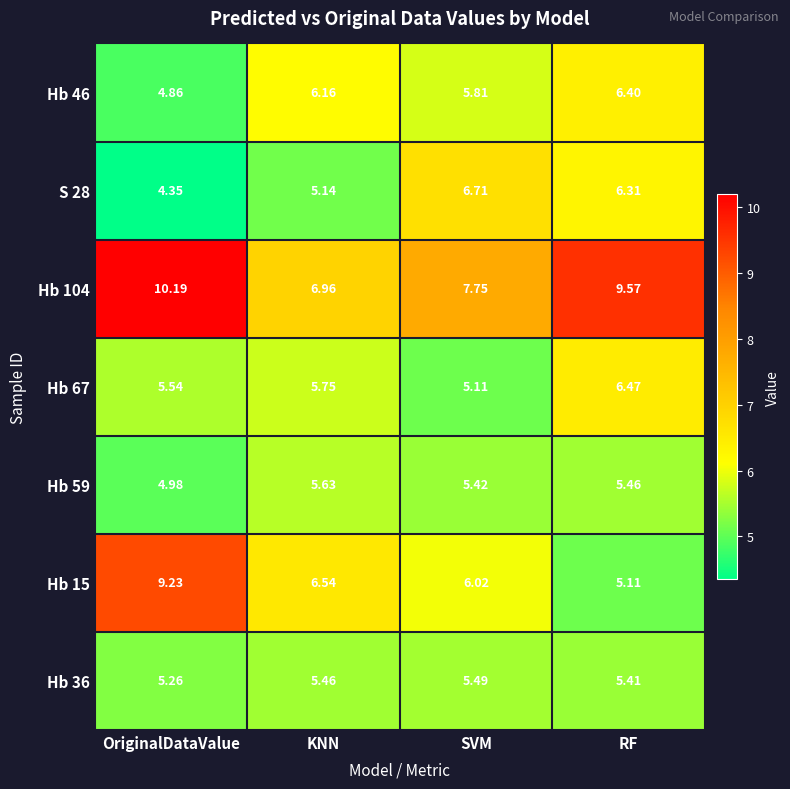

List the labels in order of Hb 15 value, largest first.

OriginalDataValue, KNN, SVM, RF